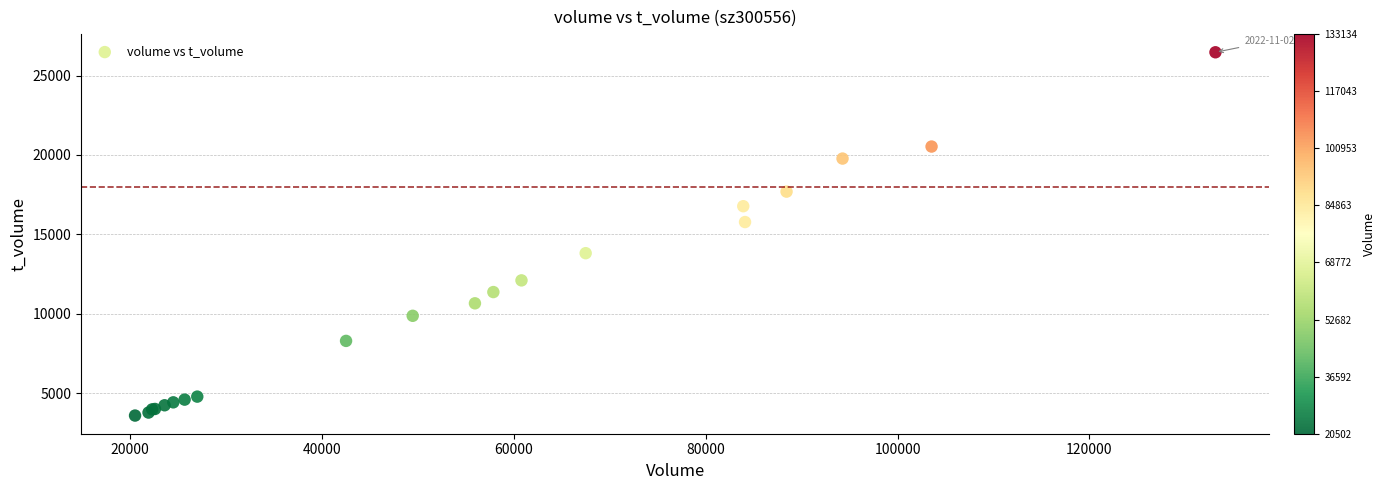

What Y value in the scatter plot is closest to 15027?

15775